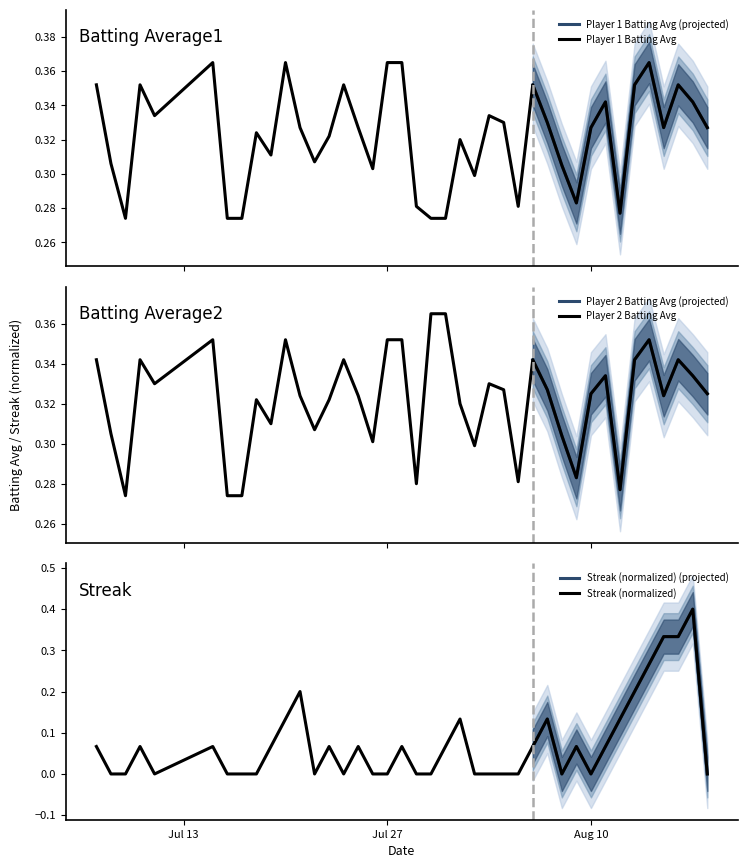

After their last crossing, which series has the higher values: Batting Average2 or Streak?

Batting Average2